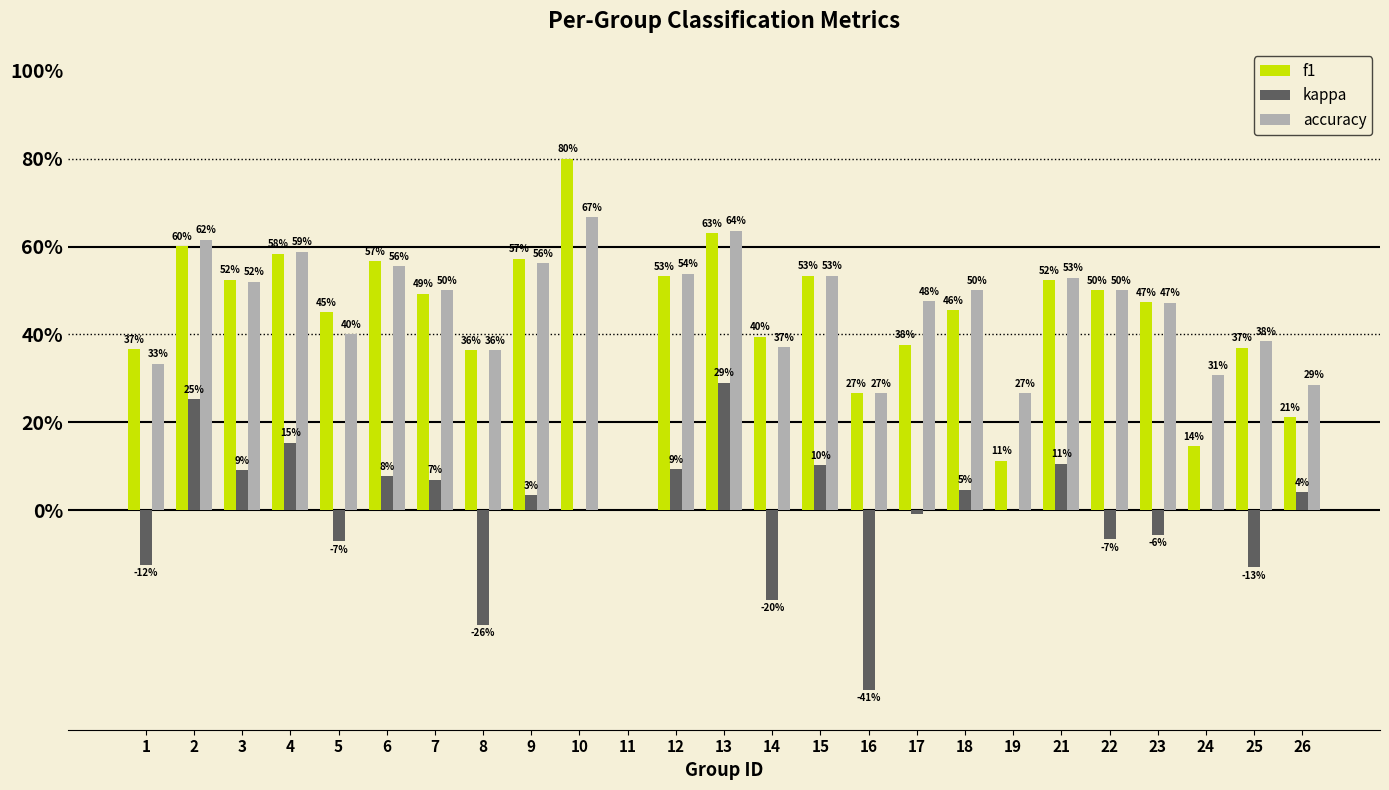

Reading left to right, extract all data points from this chart.

f1: 0.4	0.6	0.5	0.6	0.5	0.6	0.5	0.4	0.6	0.8	0.0	0.5	0.6	0.4	0.5	0.3	0.4	0.5	0.1	0.5	0.5	0.5	0.1	0.4	0.2
kappa: -0.1	0.3	0.1	0.2	-0.1	0.1	0.1	-0.3	0.0	0.0	0.0	0.1	0.3	-0.2	0.1	-0.4	-0.0	0.0	0.0	0.1	-0.1	-0.1	0.0	-0.1	0.0
accuracy: 0.3	0.6	0.5	0.6	0.4	0.6	0.5	0.4	0.6	0.7	0.0	0.5	0.6	0.4	0.5	0.3	0.5	0.5	0.3	0.5	0.5	0.5	0.3	0.4	0.3